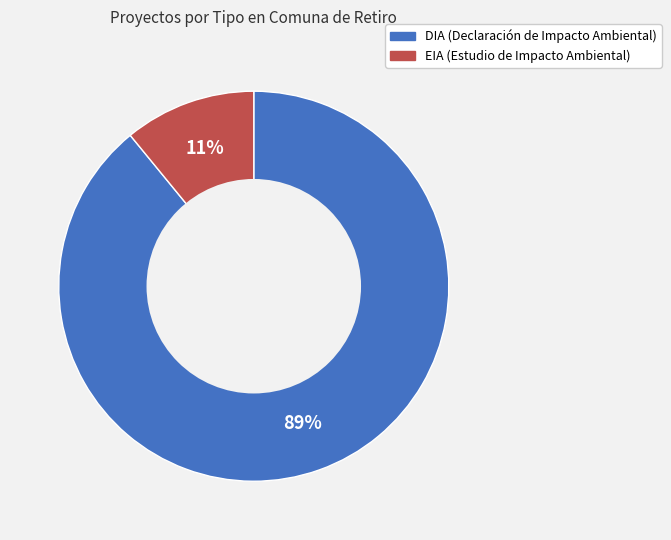

Which category accounts for the majority?

DIA